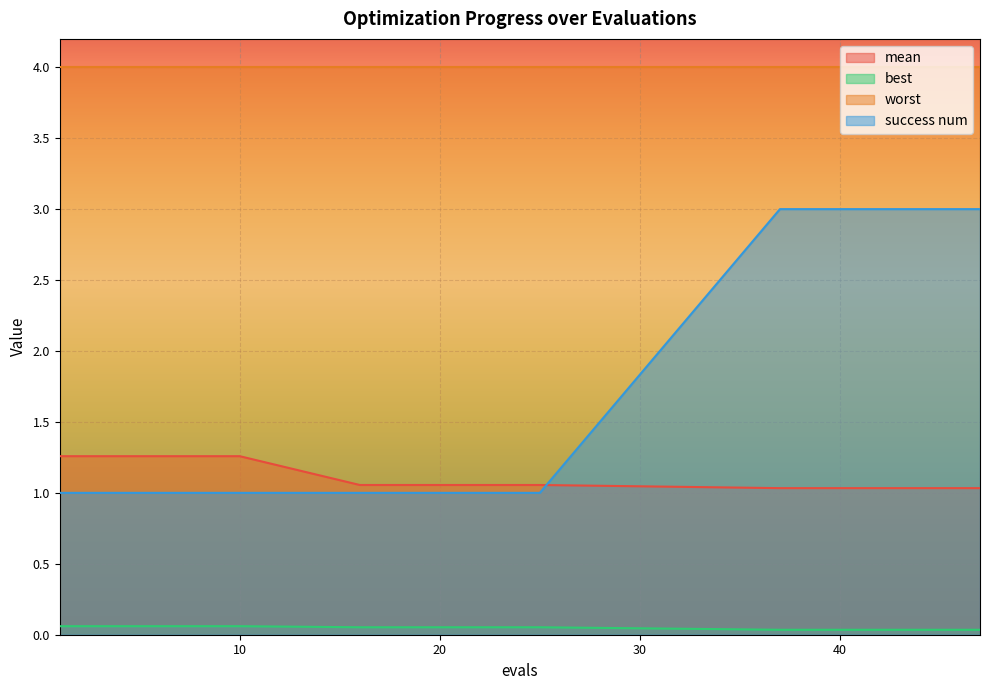

What is the value of the best point at the 3rd from the left?

0.1